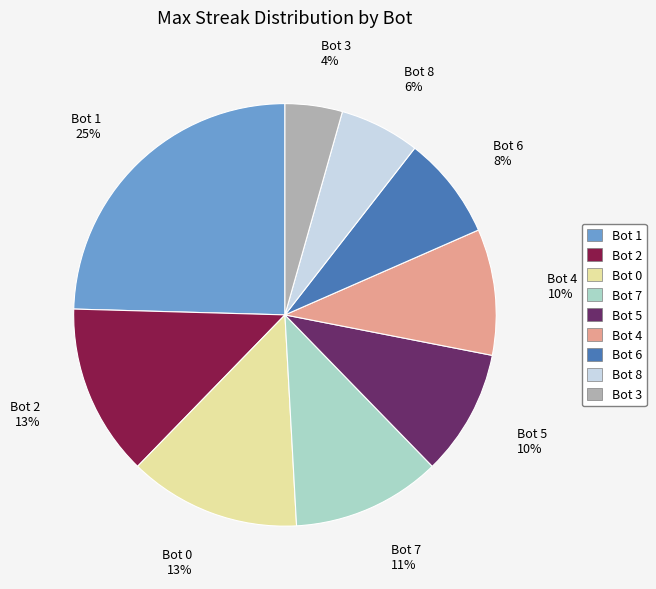

Do Bot 0 and Bot 1 together represent more than half of the pie?

No